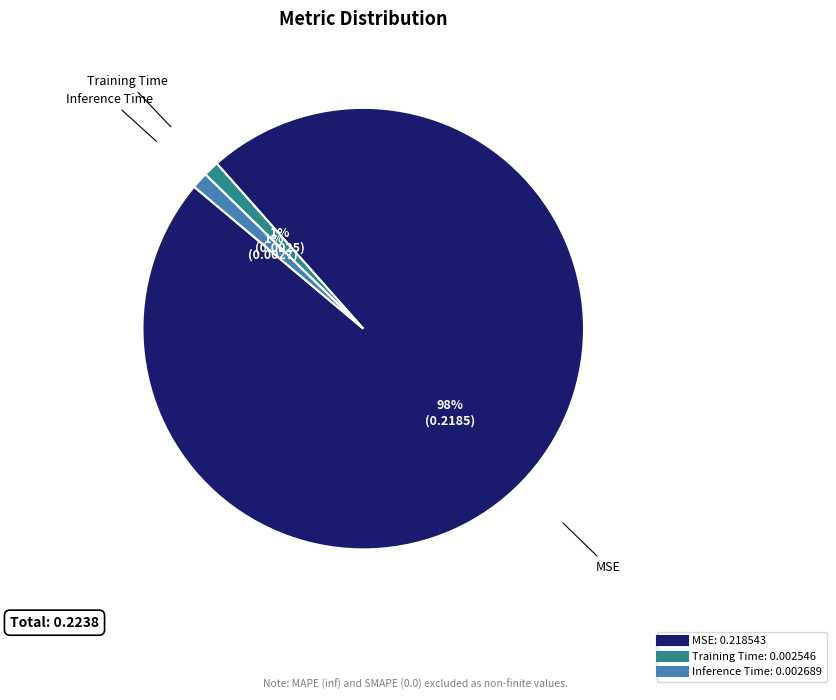

True or false: Inference Time accounts for 1% of the total.

True